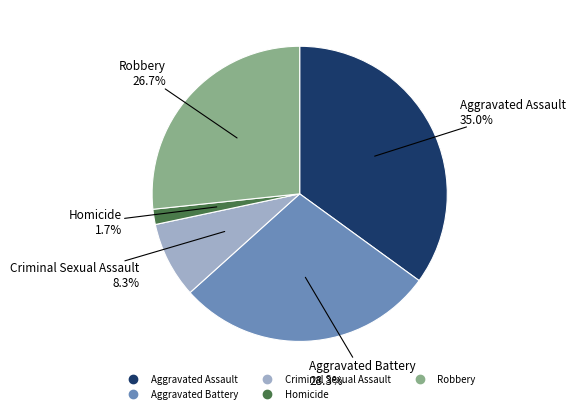

Which category has the biggest portion of the pie?

Aggravated Assault